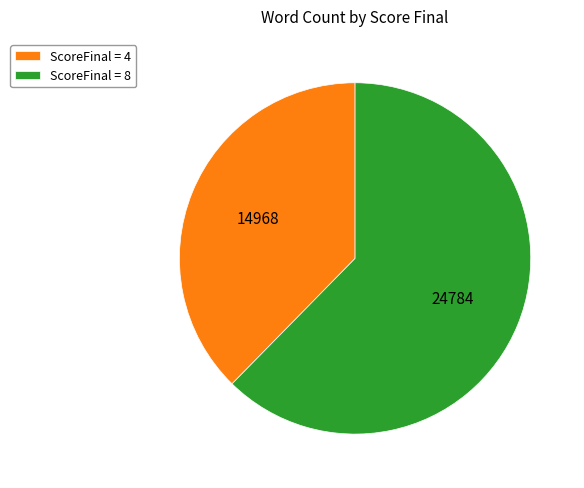

What is the ratio of the value at ScoreFinal = 8 to the value at ScoreFinal = 4?

1.7